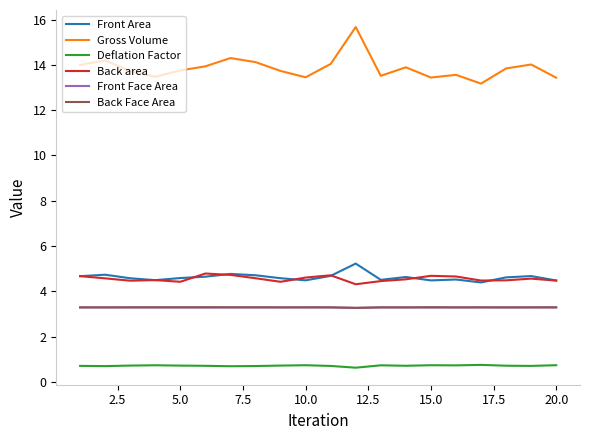

Which series has the largest range (max minus min)?

Gross Volume